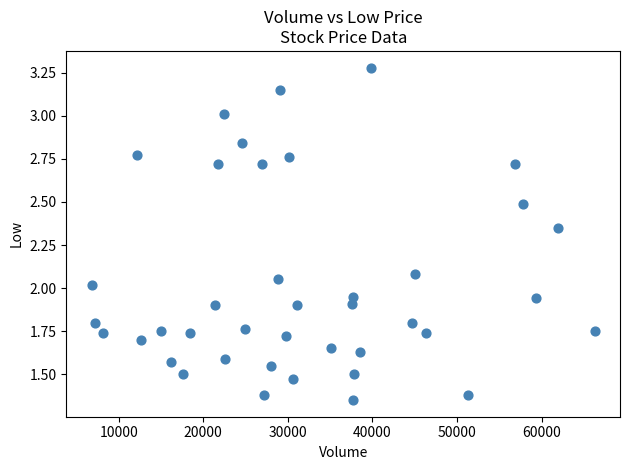

What is the range of X values (max minus min)?

59500.0